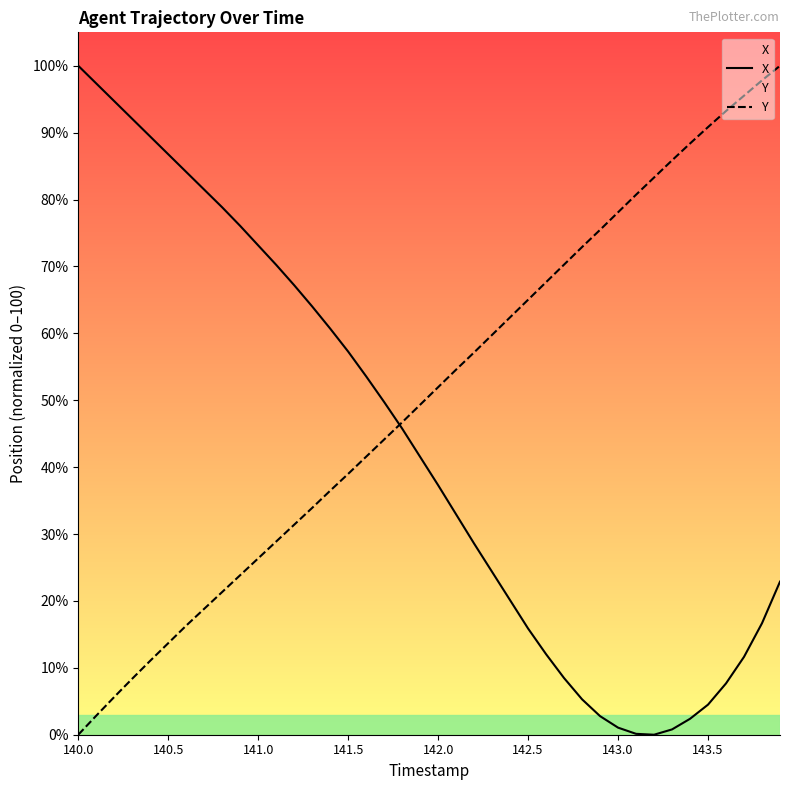

Reading left to right, what are all the values shown in this chart?

X: 100.0	97.4	94.7	92.1	89.4	86.8	84.1	81.5	78.8	76.1	73.1	70.2	67.2	64.0	60.7	57.3	53.6	49.7	45.8	41.5	37.3	32.9	28.6	24.3	20.1	15.9	12.0	8.5	5.3	2.8	1.1	0.1	0.0	0.8	2.4	4.5	7.7	11.6	16.7	22.9
Y: 0.0	2.8	5.6	8.4	11.1	13.7	16.3	18.8	21.3	23.9	26.4	28.9	31.4	33.9	36.5	39.0	41.6	44.1	46.7	49.3	52.0	54.6	57.2	59.8	62.4	65.0	67.7	70.3	72.9	75.5	78.1	80.7	83.3	85.9	88.4	90.8	93.2	95.5	97.8	100.0